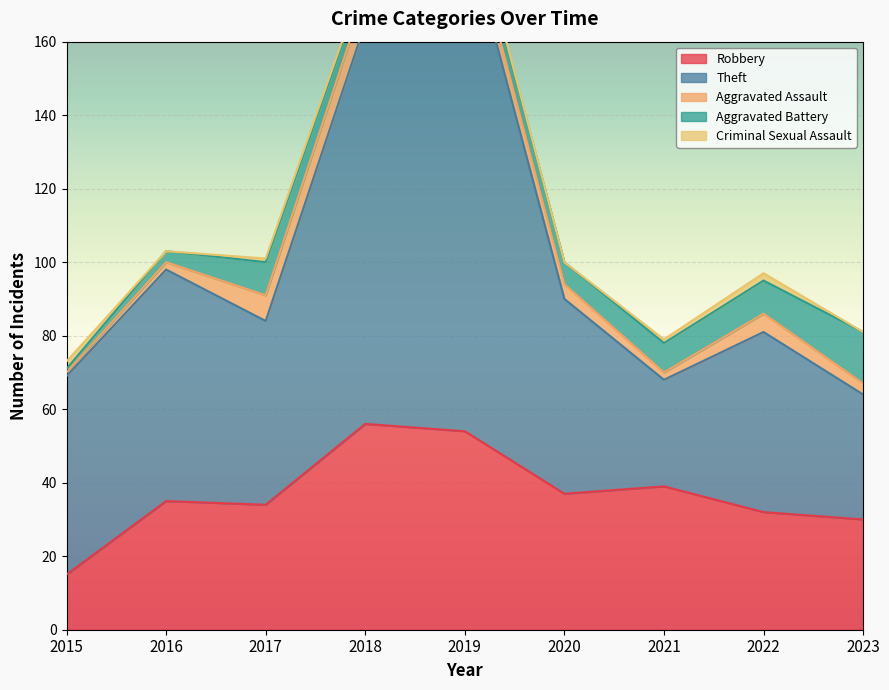

Rank the categories by Criminal Sexual Assault value from lowest to highest.

2016, 2020, 2023, 2017, 2018, 2019, 2021, 2015, 2022